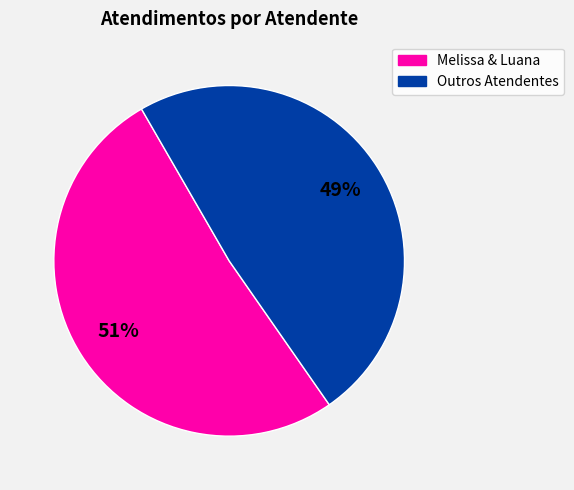

Is there a majority slice in this chart?

Yes